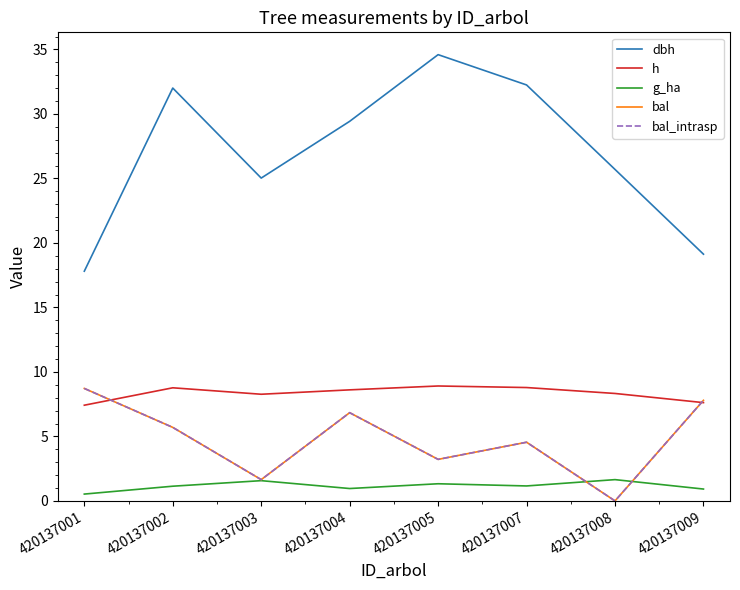

Where does the g_ha series first go above 1?

420137002